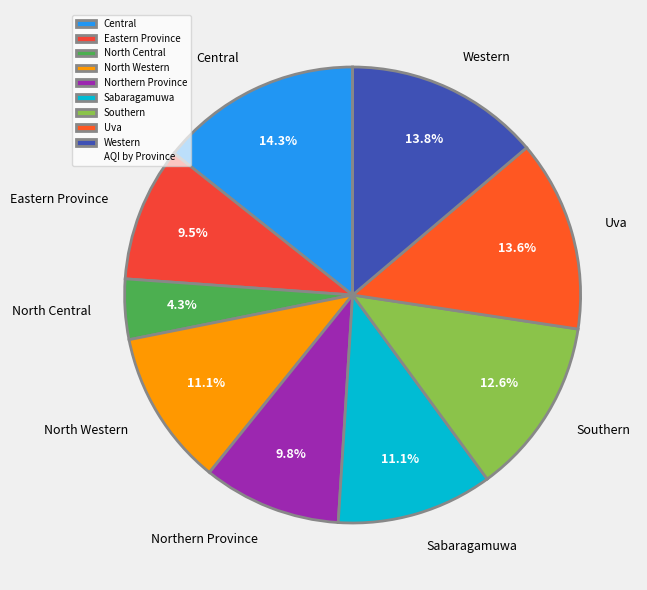

Combined, what portion of the pie is North Western and Northern Province?

20.9%